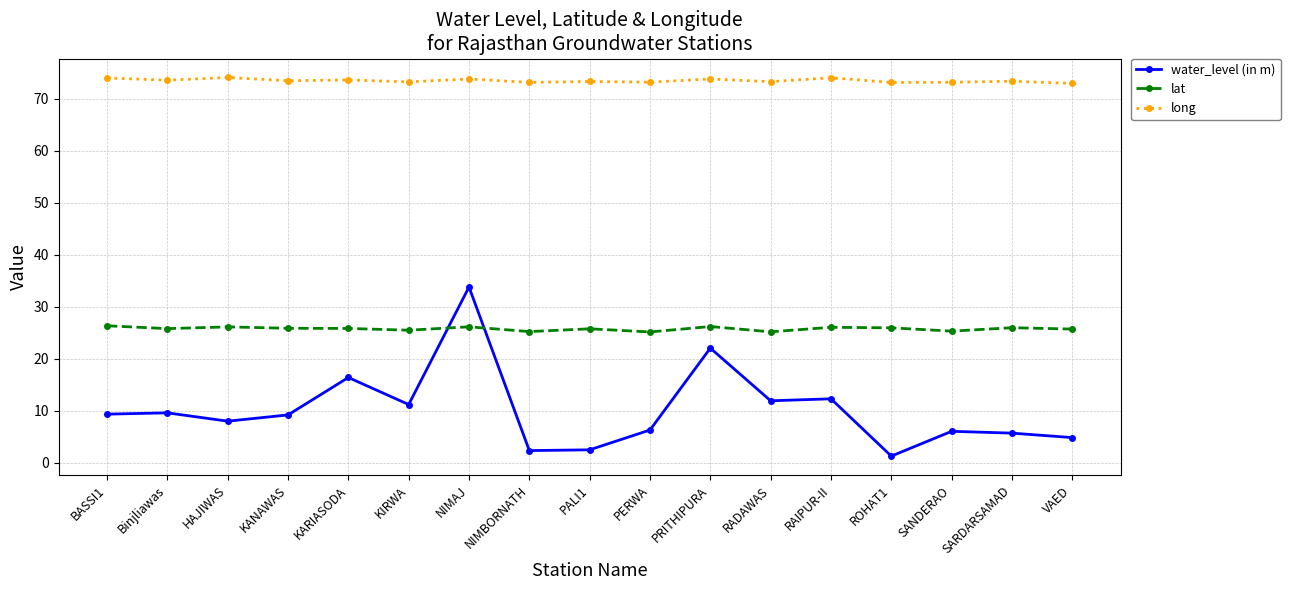

Which category has the lowest value in the water_level (in m) series?

ROHAT1